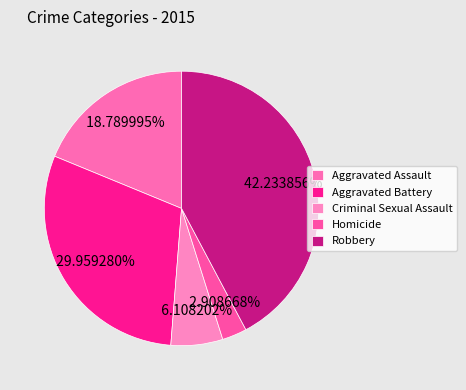

To the nearest percent, what is the difference between the largest and smallest slice percentages?

39%